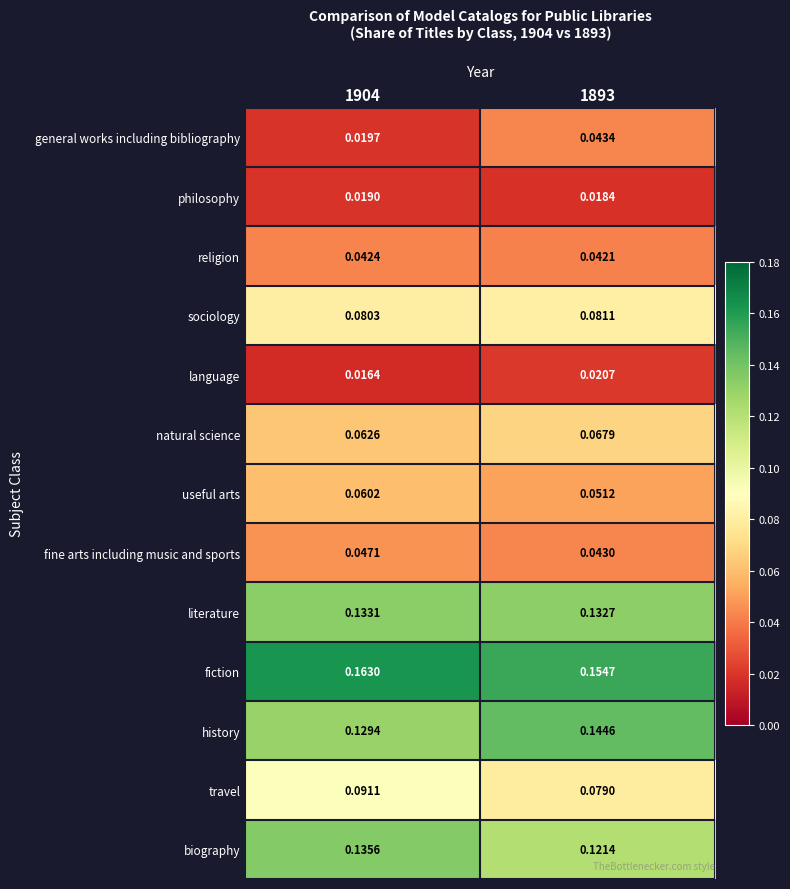

Rank the series at 1904 from highest to lowest value.

fiction, biography, literature, history, travel, sociology, natural science, useful arts, fine arts including music and sports, religion, general works including bibliography, philosophy, language